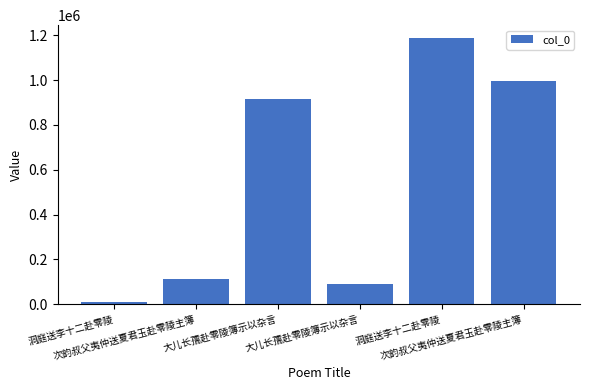

At which label does the data first exceed 915070?

洞庭送李十二赴零陵